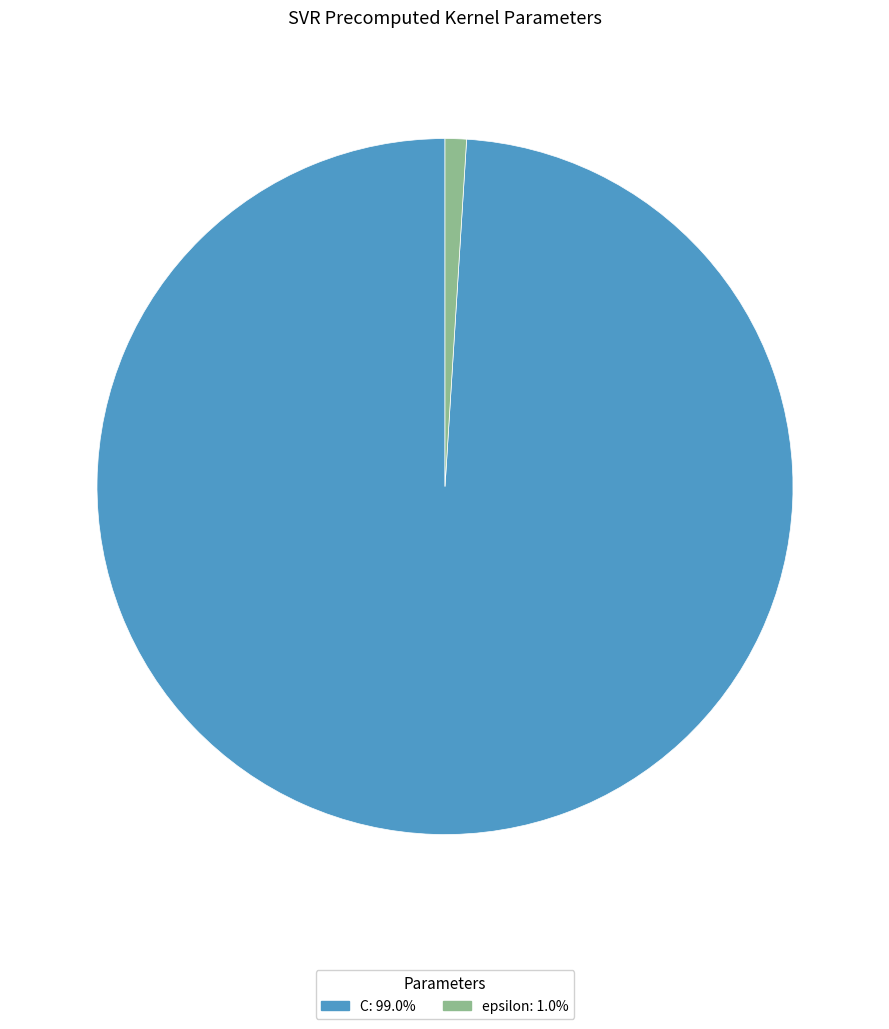

How many slices are in this pie chart?

2